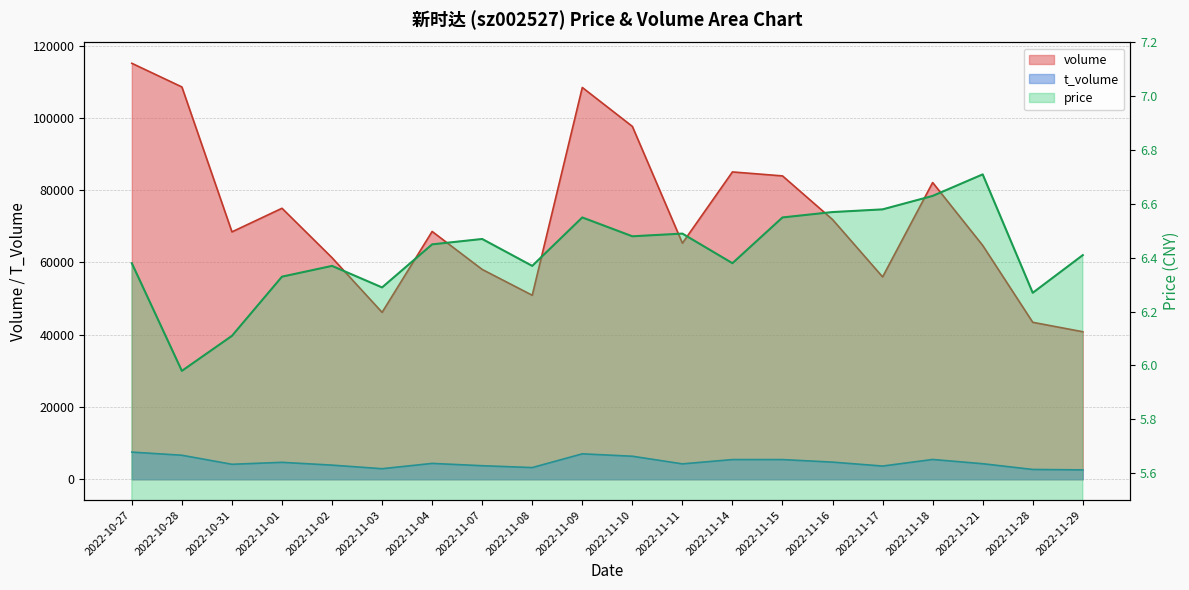

Which category has the highest value across all series?

2022-10-27